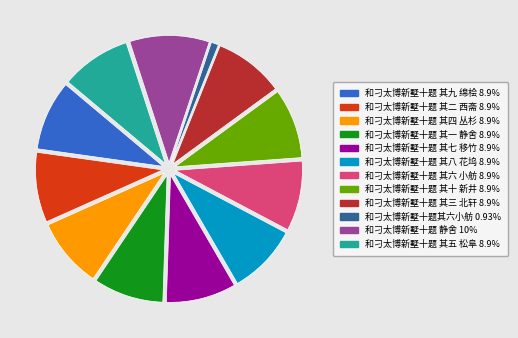

Which category has the biggest portion of the pie?

和刁太博新墅十题 静舍